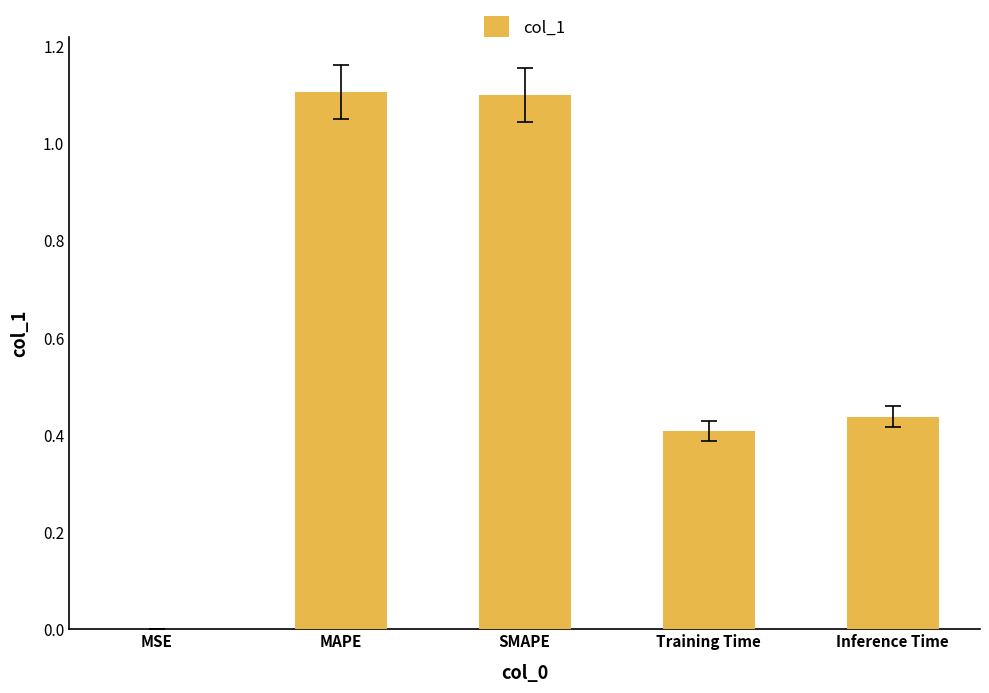

Is it true that the value at MAPE is 0.8?

False